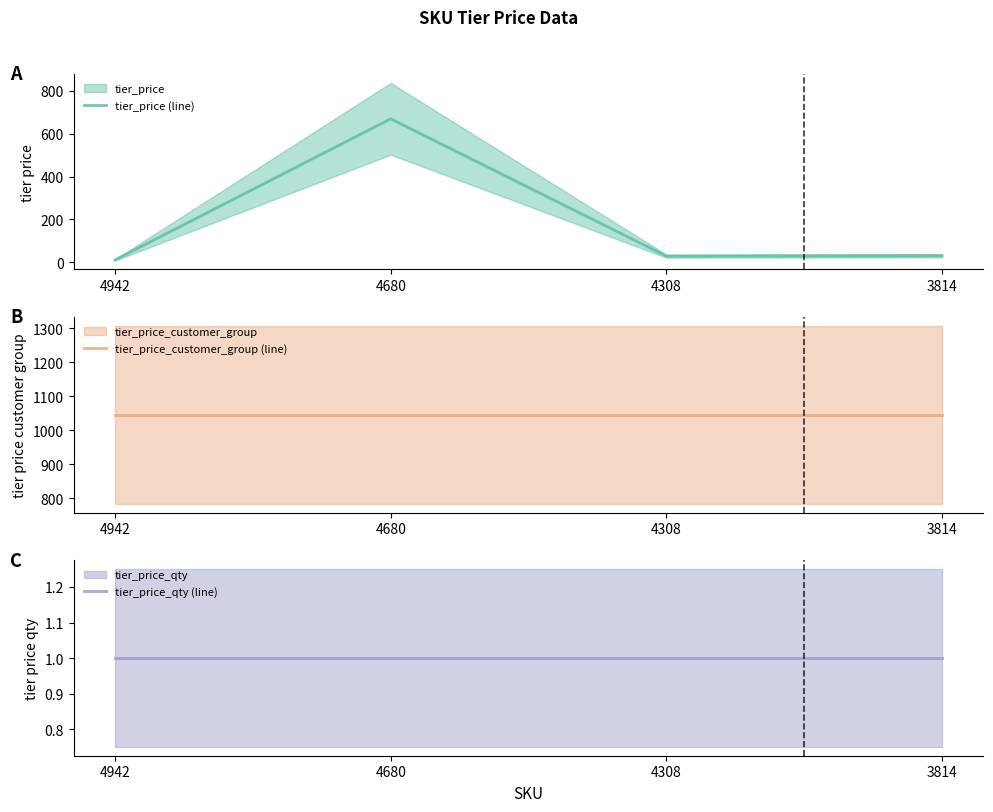

What is the value of the tier_price_qty (line) point at the 4th from the left?

1.0